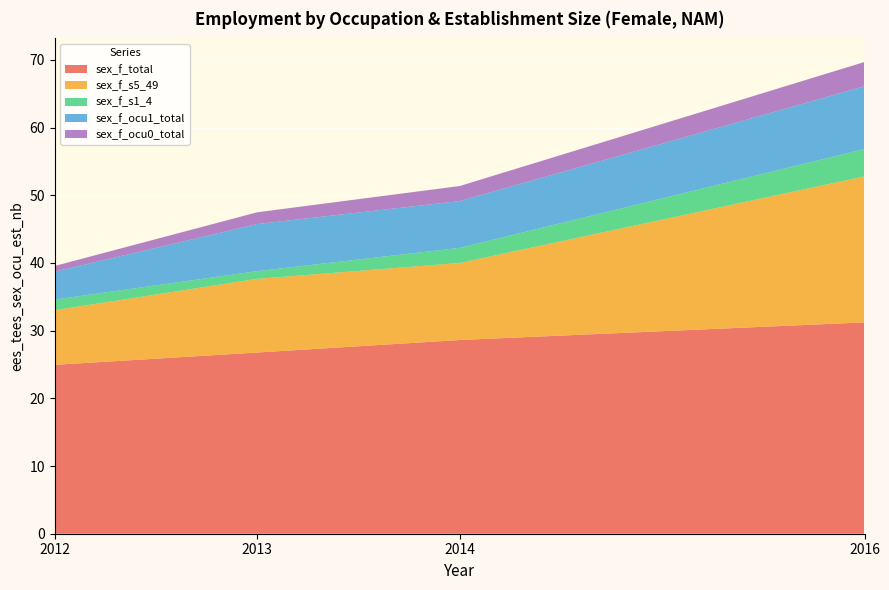

Reading left to right, extract all data points from this chart.

sex_f_total: 24.9	26.8	28.6	31.2
sex_f_s5_49: 8.1	10.9	11.4	21.6
sex_f_s1_4: 1.6	1.1	2.2	4.0
sex_f_ocu1_total: 4.1	7.0	6.9	9.3
sex_f_ocu0_total: 0.8	1.7	2.2	3.6